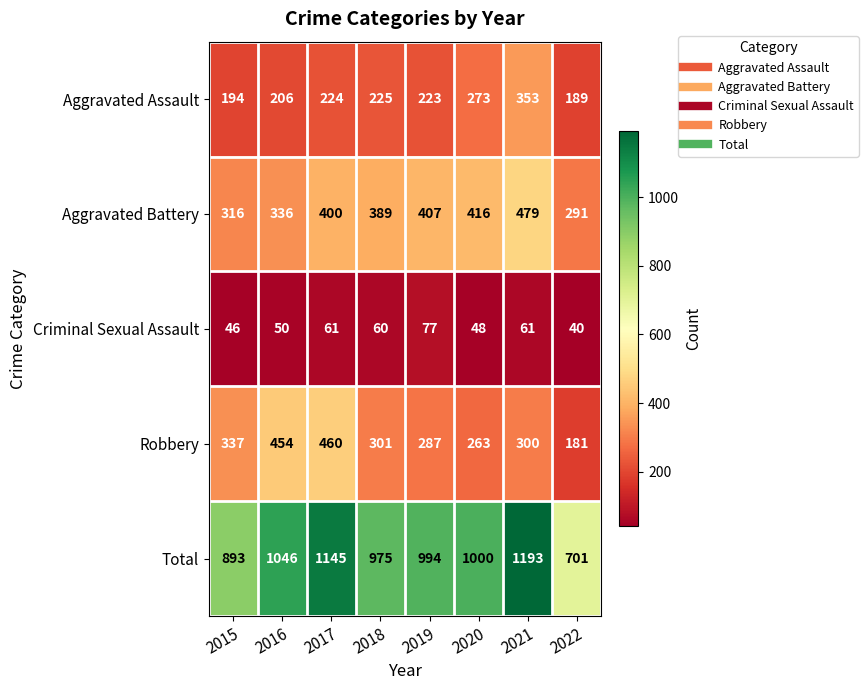

What is the sum of all Criminal Sexual Assault values?

443